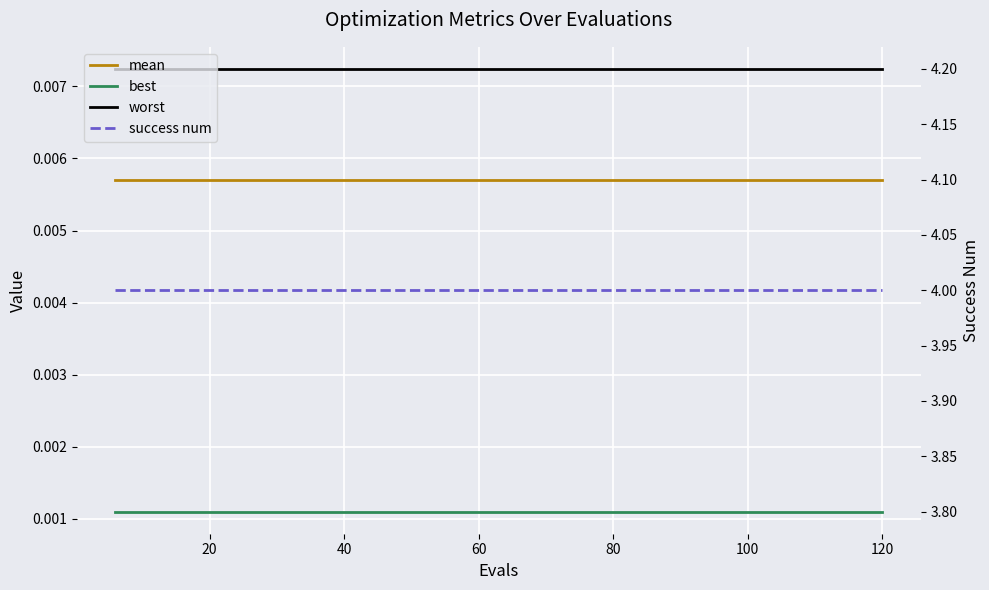

How many categories are shown in the chart?

20